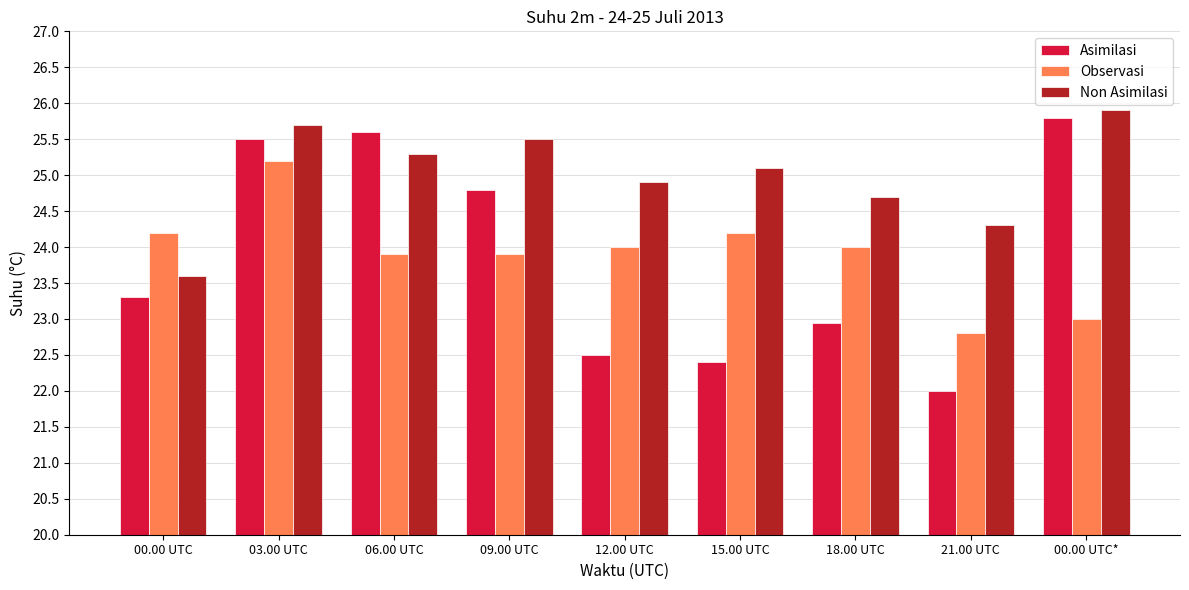

Where does the Non Asimilasi series first go above 25?

03.00 UTC